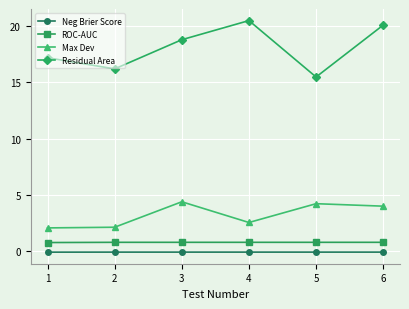

True or false: Max Dev has a value of 4.2 at 5.

True